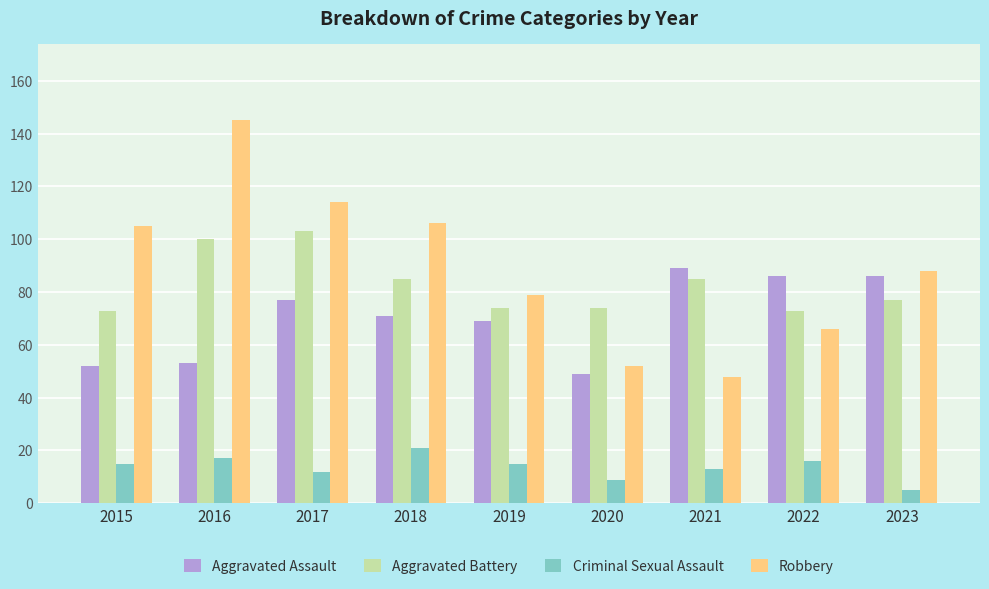

What is the maximum value for Criminal Sexual Assault?

21